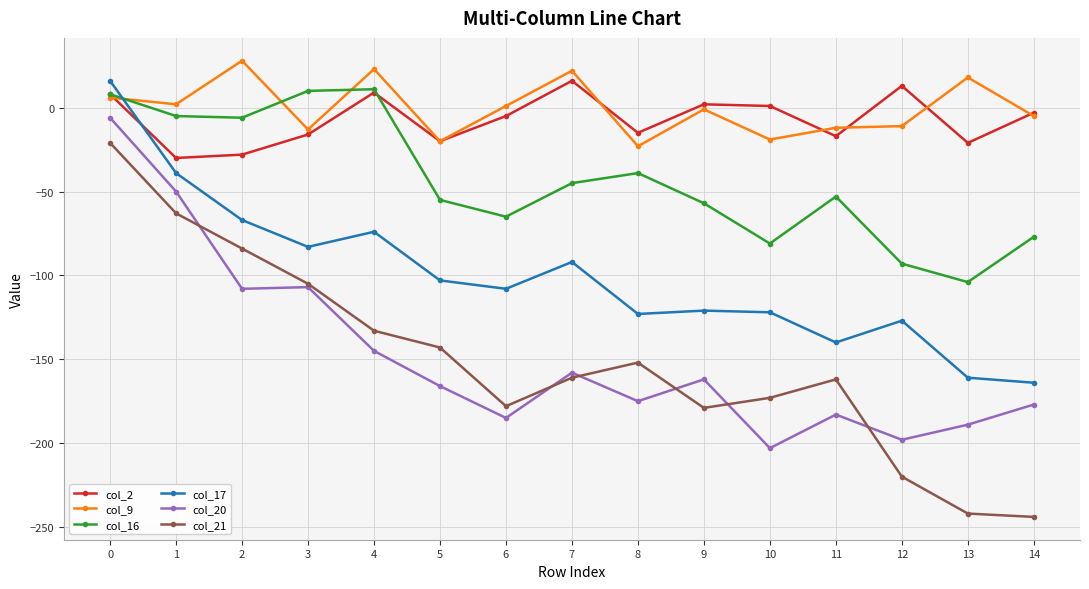

What is the value of the col_2 point at the 3rd from the left?

-28